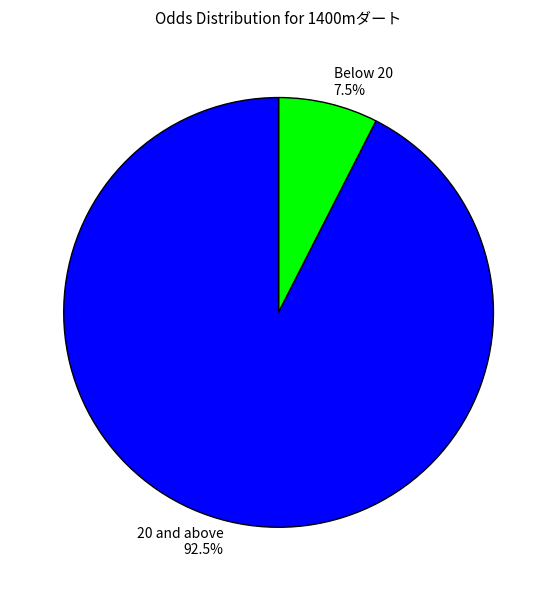

Which category has the smallest portion of the pie?

Below 20 7.5%